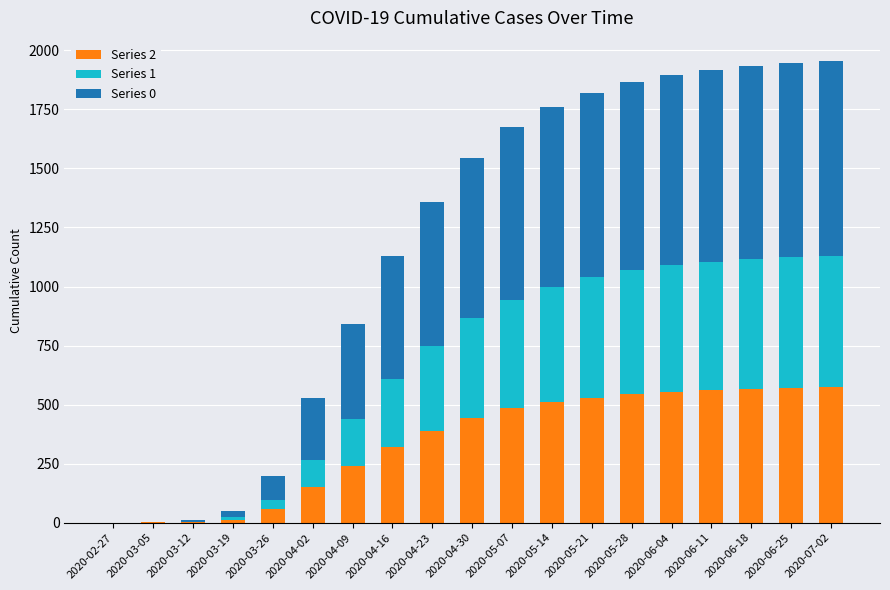

Rank the series by their maximum value, from lowest to highest.

Series 1, Series 2, Series 0